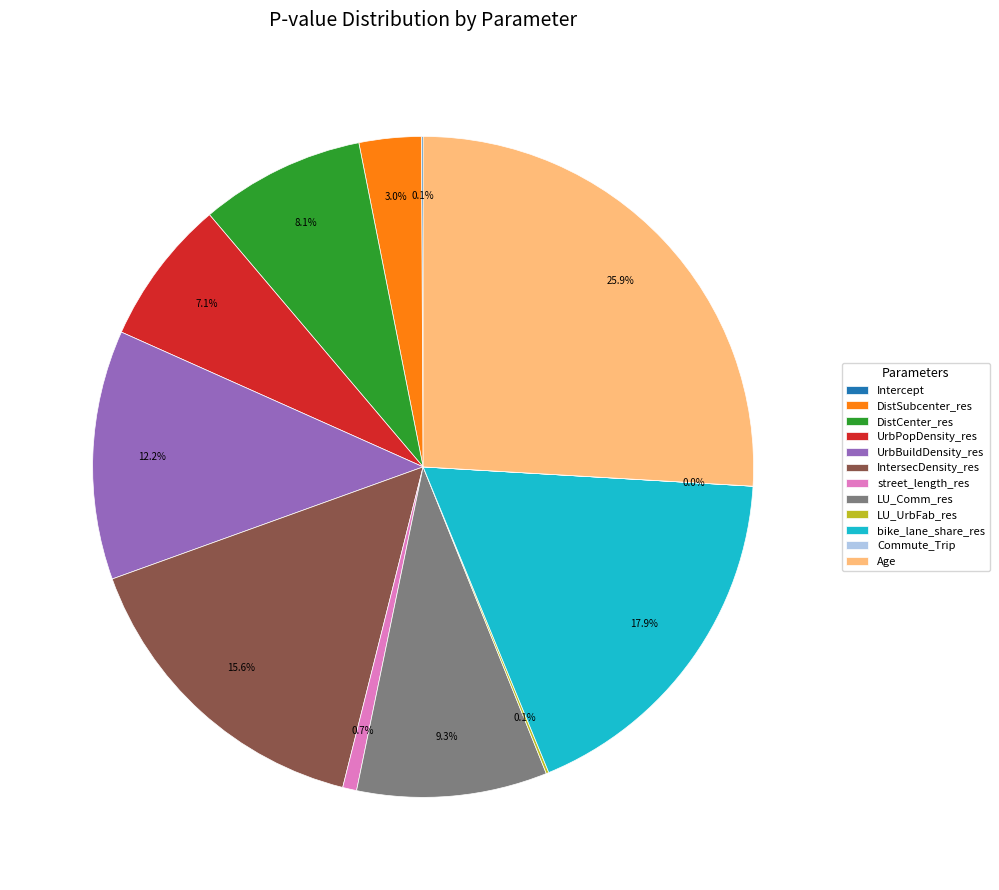

To the nearest percent, what is the average slice percentage?

8%